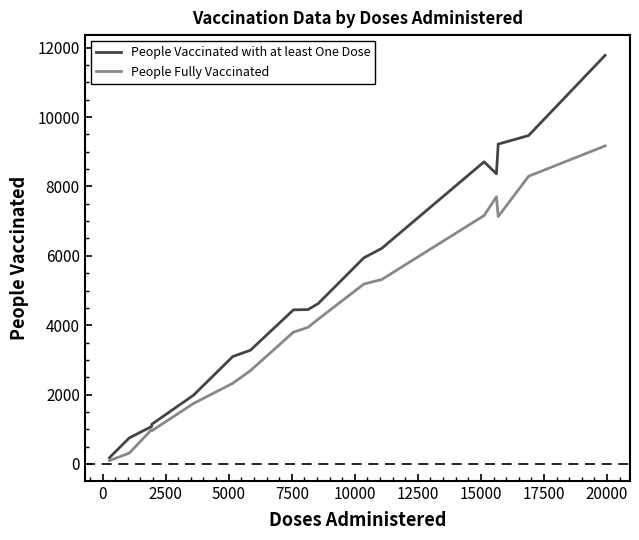

Rank the series by their average value, from lowest to highest.

People Fully Vaccinated, People Vaccinated with at least One Dose